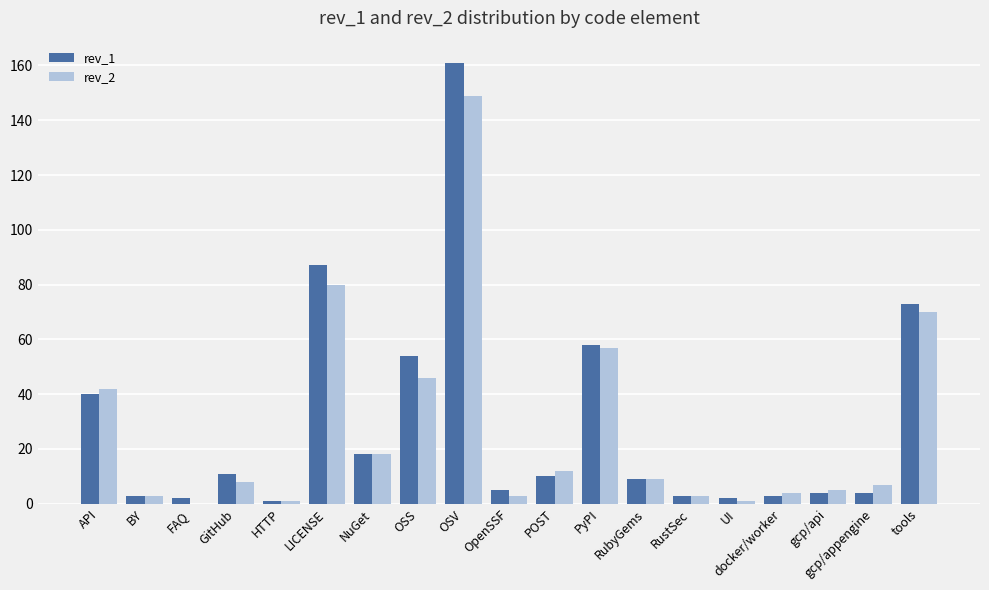

Is the value of rev_2 at LICENSE greater than the value of rev_1 at OSS?

Yes